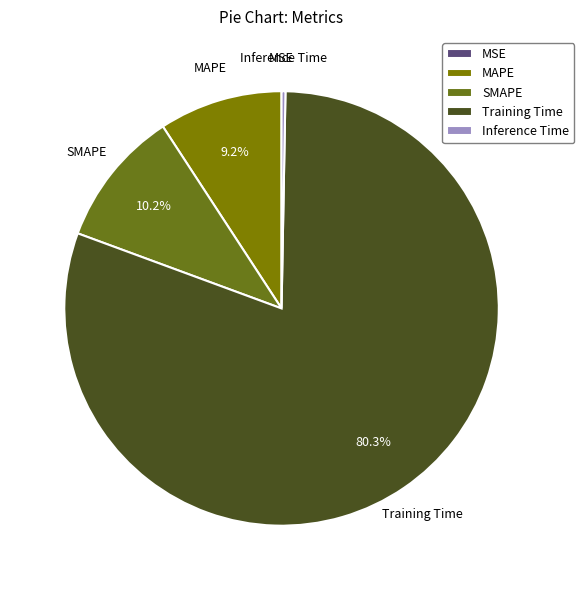

What is the largest slice in the pie chart?

Training Time